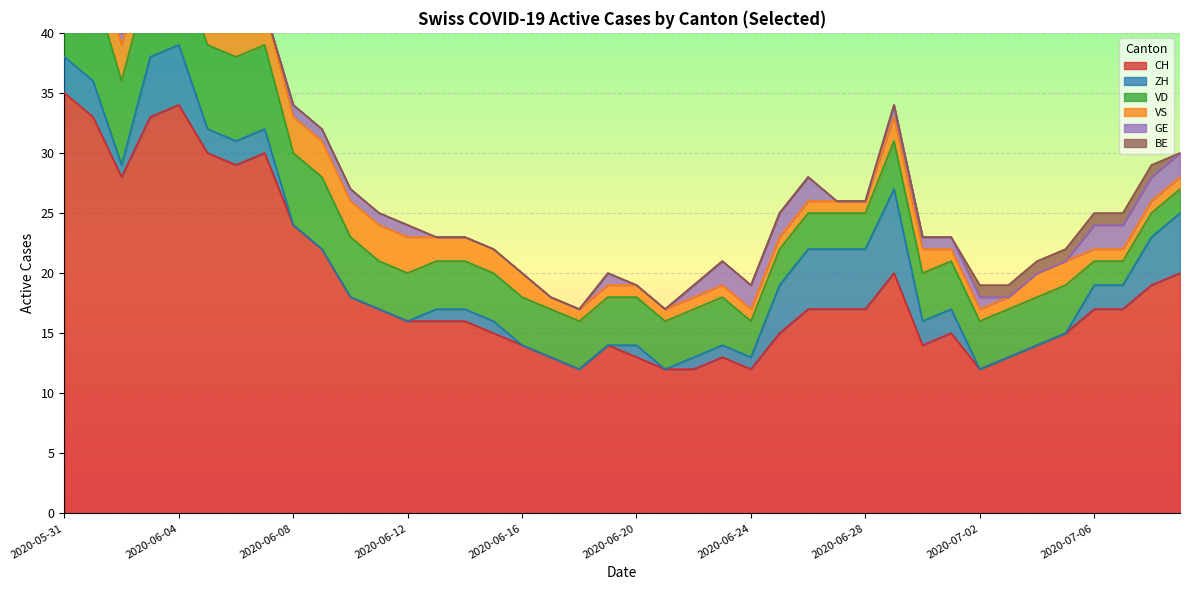

What are all the series names shown in the legend?

CH, ZH, VD, VS, GE, BE